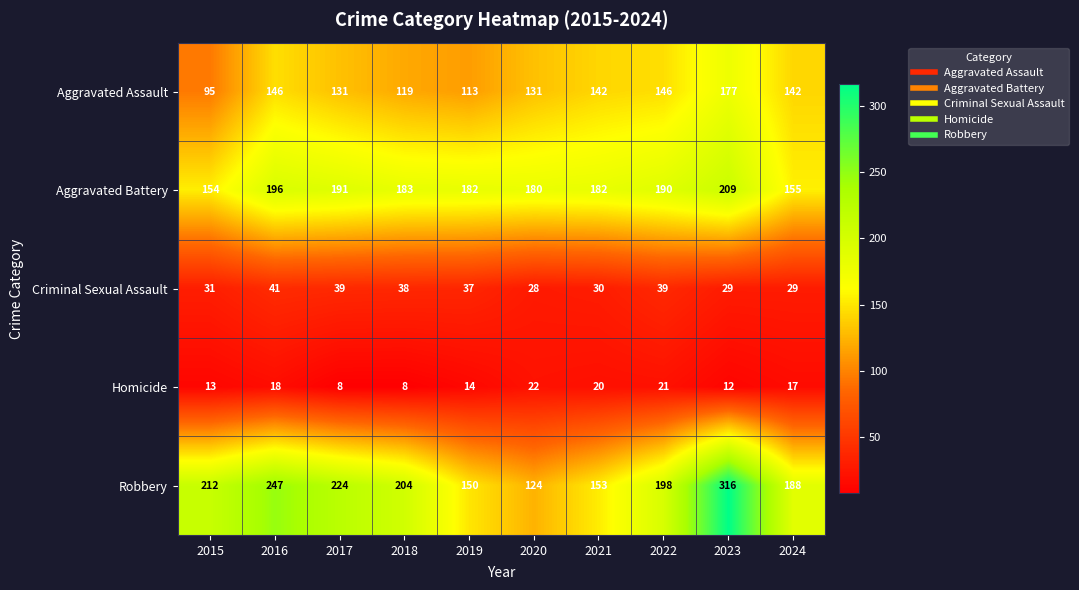

What is the total value across all series at 2021?

527